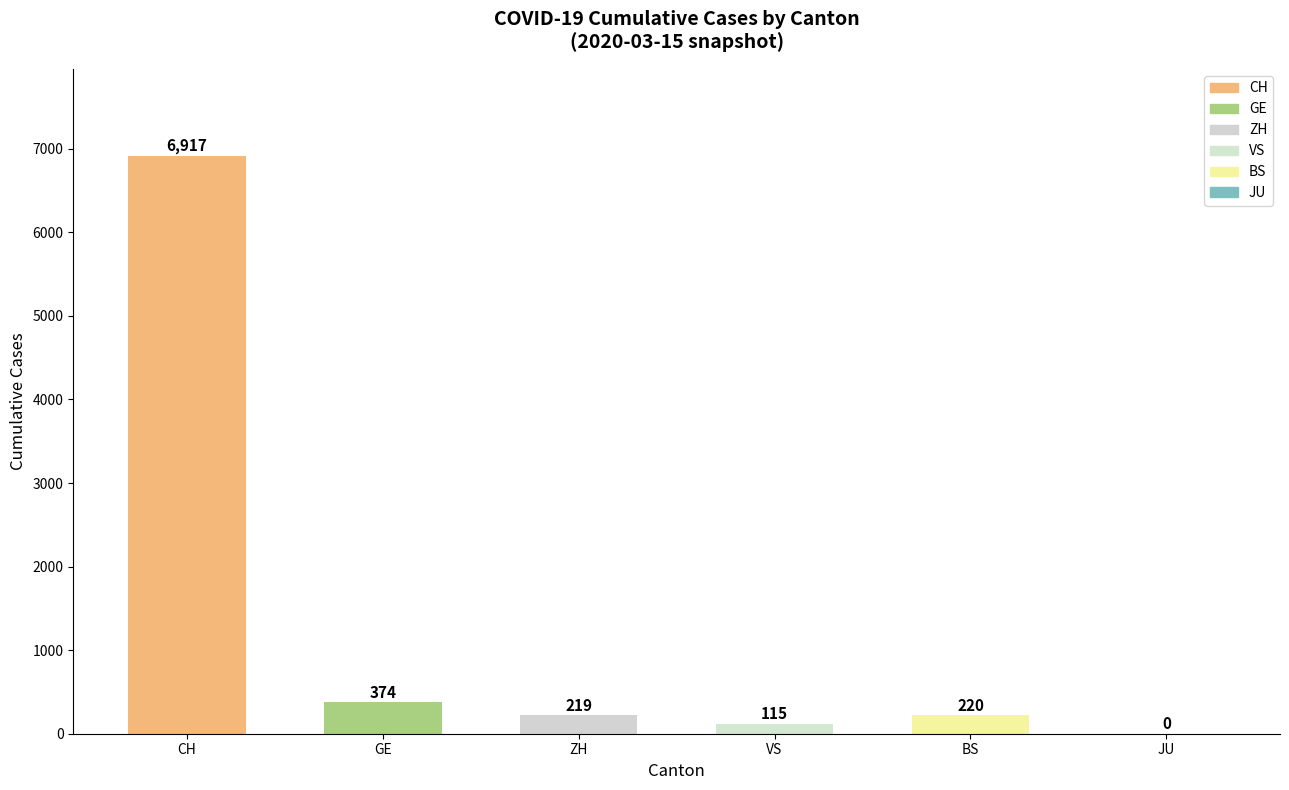

Which has a higher value, GE or ZH?

GE